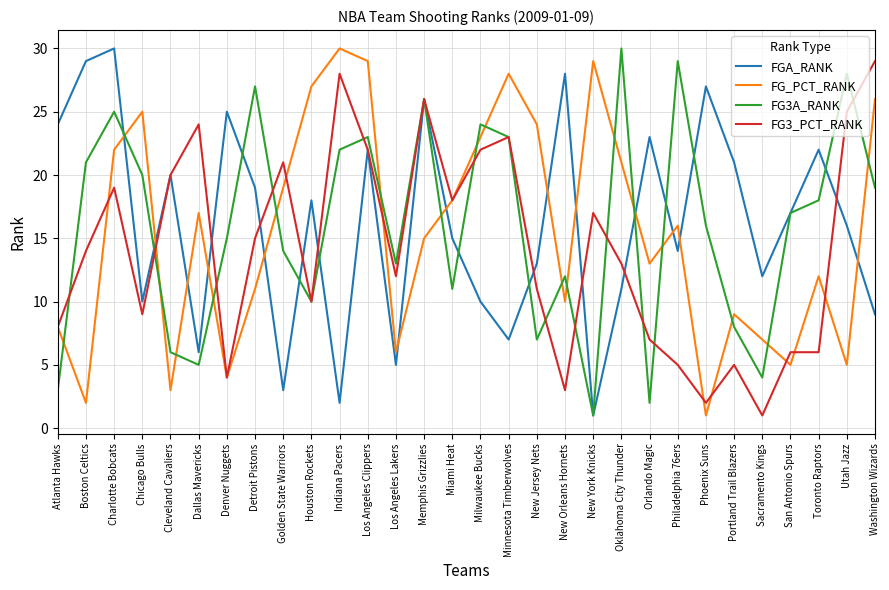

Reading left to right, what are all the values shown in this chart?

FGA_RANK: Atlanta Hawks=24	Boston Celtics=29	Charlotte Bobcats=30	Chicago Bulls=10	Cleveland Cavaliers=20	Dallas Mavericks=6	Denver Nuggets=25	Detroit Pistons=19	Golden State Warriors=3	Houston Rockets=18	Indiana Pacers=2	Los Angeles Clippers=22	Los Angeles Lakers=5	Memphis Grizzlies=26	Miami Heat=15	Milwaukee Bucks=10	Minnesota Timberwolves=7	New Jersey Nets=13	New Orleans Hornets=28	New York Knicks=1	Oklahoma City Thunder=11	Orlando Magic=23	Philadelphia 76ers=14	Phoenix Suns=27	Portland Trail Blazers=21	Sacramento Kings=12	San Antonio Spurs=17	Toronto Raptors=22	Utah Jazz=16	Washington Wizards=9
FG_PCT_RANK: Atlanta Hawks=8	Boston Celtics=2	Charlotte Bobcats=22	Chicago Bulls=25	Cleveland Cavaliers=3	Dallas Mavericks=17	Denver Nuggets=4	Detroit Pistons=11	Golden State Warriors=19	Houston Rockets=27	Indiana Pacers=30	Los Angeles Clippers=29	Los Angeles Lakers=6	Memphis Grizzlies=15	Miami Heat=18	Milwaukee Bucks=23	Minnesota Timberwolves=28	New Jersey Nets=24	New Orleans Hornets=10	New York Knicks=29	Oklahoma City Thunder=21	Orlando Magic=13	Philadelphia 76ers=16	Phoenix Suns=1	Portland Trail Blazers=9	Sacramento Kings=7	San Antonio Spurs=5	Toronto Raptors=12	Utah Jazz=5	Washington Wizards=26
FG3A_RANK: Atlanta Hawks=3	Boston Celtics=21	Charlotte Bobcats=25	Chicago Bulls=20	Cleveland Cavaliers=6	Dallas Mavericks=5	Denver Nuggets=15	Detroit Pistons=27	Golden State Warriors=14	Houston Rockets=10	Indiana Pacers=22	Los Angeles Clippers=23	Los Angeles Lakers=13	Memphis Grizzlies=26	Miami Heat=11	Milwaukee Bucks=24	Minnesota Timberwolves=23	New Jersey Nets=7	New Orleans Hornets=12	New York Knicks=1	Oklahoma City Thunder=30	Orlando Magic=2	Philadelphia 76ers=29	Phoenix Suns=16	Portland Trail Blazers=8	Sacramento Kings=4	San Antonio Spurs=17	Toronto Raptors=18	Utah Jazz=28	Washington Wizards=19
FG3_PCT_RANK: Atlanta Hawks=8	Boston Celtics=14	Charlotte Bobcats=19	Chicago Bulls=9	Cleveland Cavaliers=20	Dallas Mavericks=24	Denver Nuggets=4	Detroit Pistons=15	Golden State Warriors=21	Houston Rockets=10	Indiana Pacers=28	Los Angeles Clippers=22	Los Angeles Lakers=12	Memphis Grizzlies=26	Miami Heat=18	Milwaukee Bucks=22	Minnesota Timberwolves=23	New Jersey Nets=11	New Orleans Hornets=3	New York Knicks=17	Oklahoma City Thunder=13	Orlando Magic=7	Philadelphia 76ers=5	Phoenix Suns=2	Portland Trail Blazers=5	Sacramento Kings=1	San Antonio Spurs=6	Toronto Raptors=6	Utah Jazz=25	Washington Wizards=29